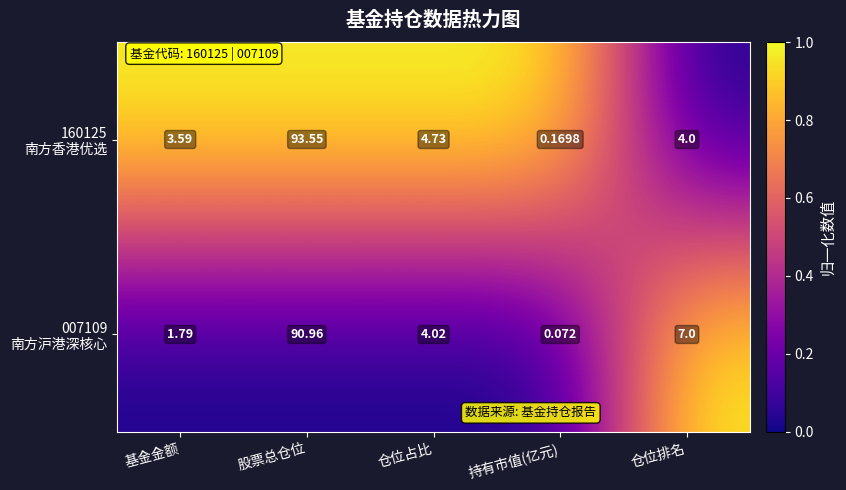

At which category is the sum across all series the highest?

股票总仓位